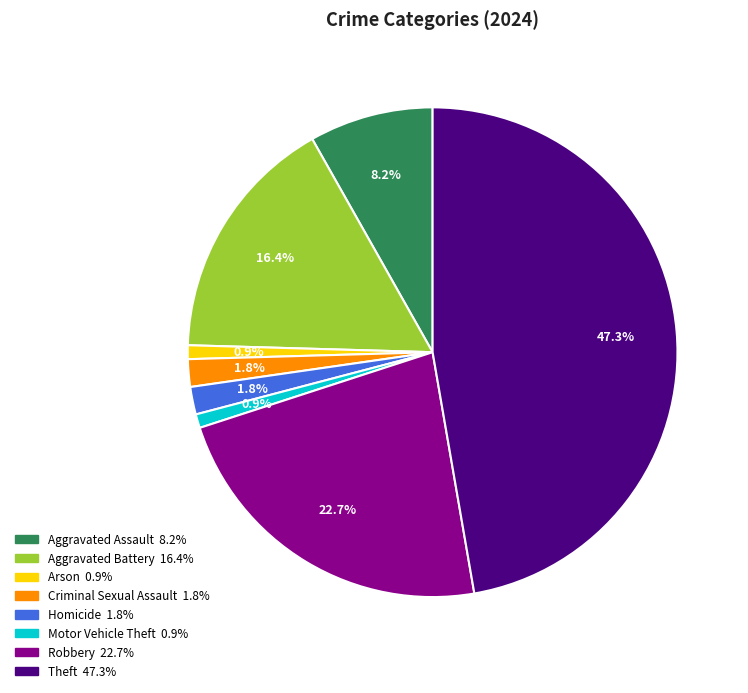

Approximately how many times larger is the value at Criminal Sexual Assault compared to Homicide?

1.0